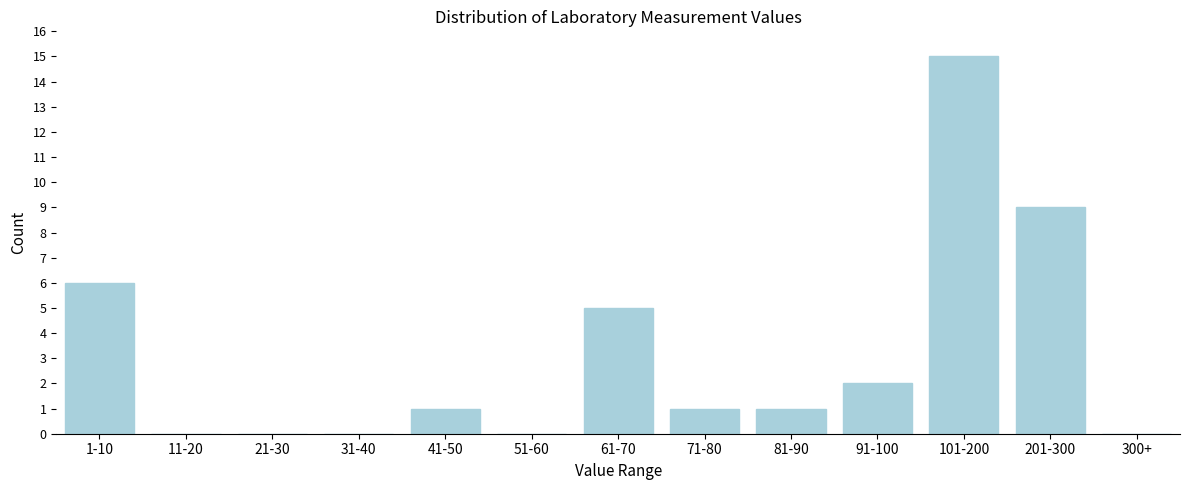

Reading right to left, list all the values displayed in this chart.

300+=0	201-300=9	101-200=15	91-100=2	81-90=1	71-80=1	61-70=5	51-60=0	41-50=1	31-40=0	21-30=0	11-20=0	1-10=6